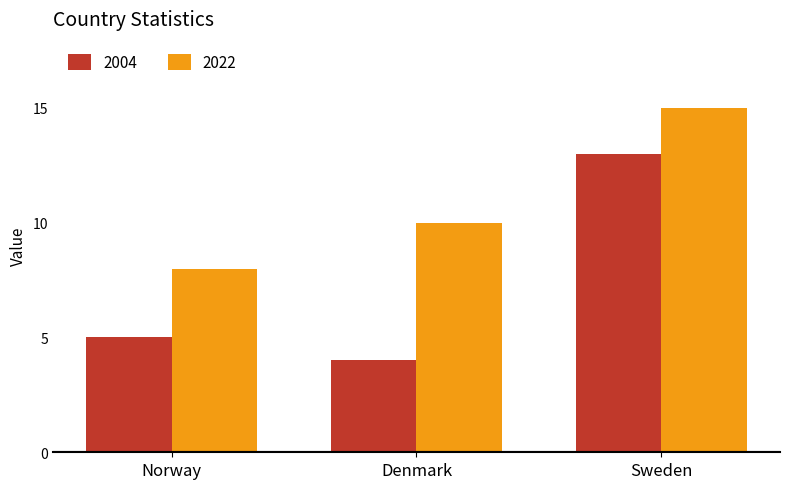

Which series has the largest range (max minus min)?

2004